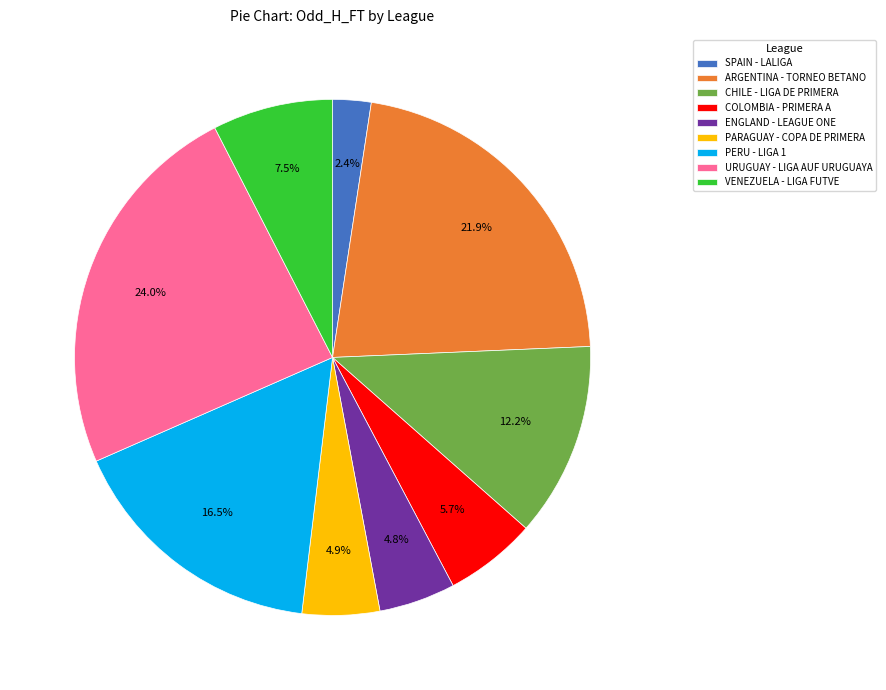

Does PARAGUAY - COPA DE PRIMERA represent more than half of the total?

No